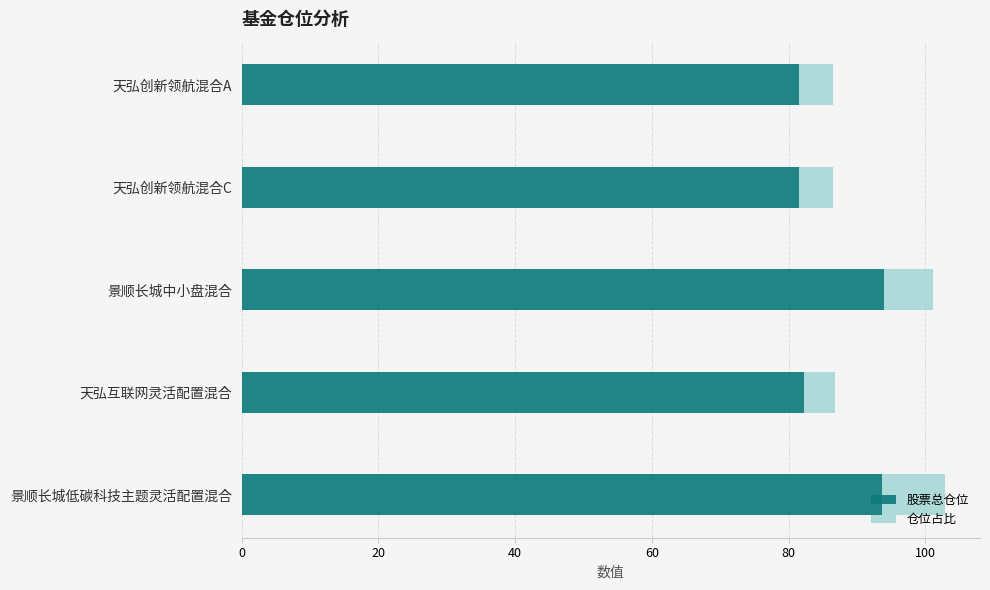

What is the total value across all series at 景顺长城低碳科技主题灵活配置混合?

102.8